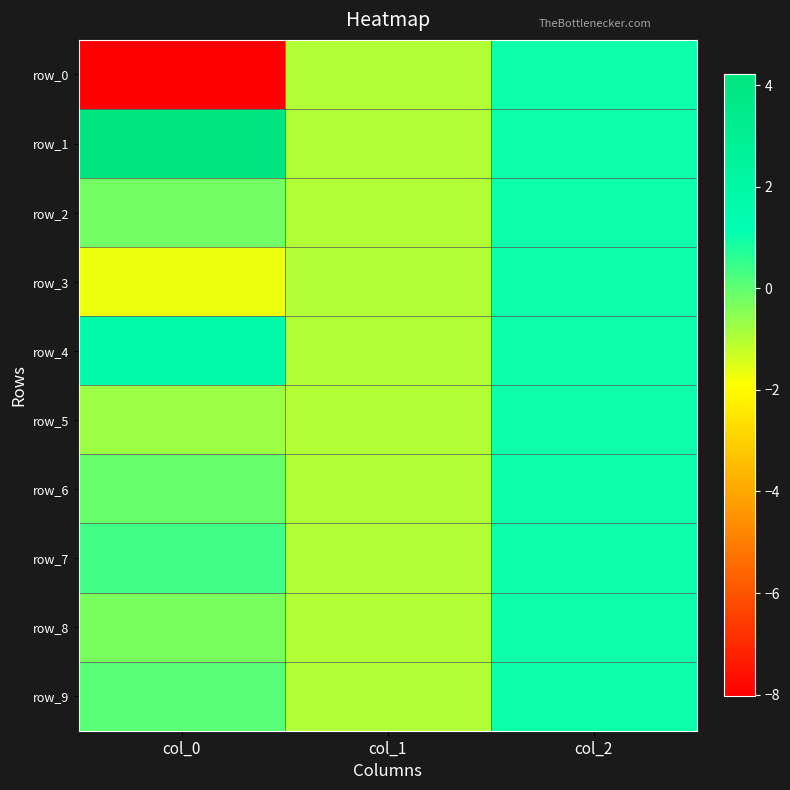

List the labels in order of row_9 value, smallest first.

col_1, col_0, col_2